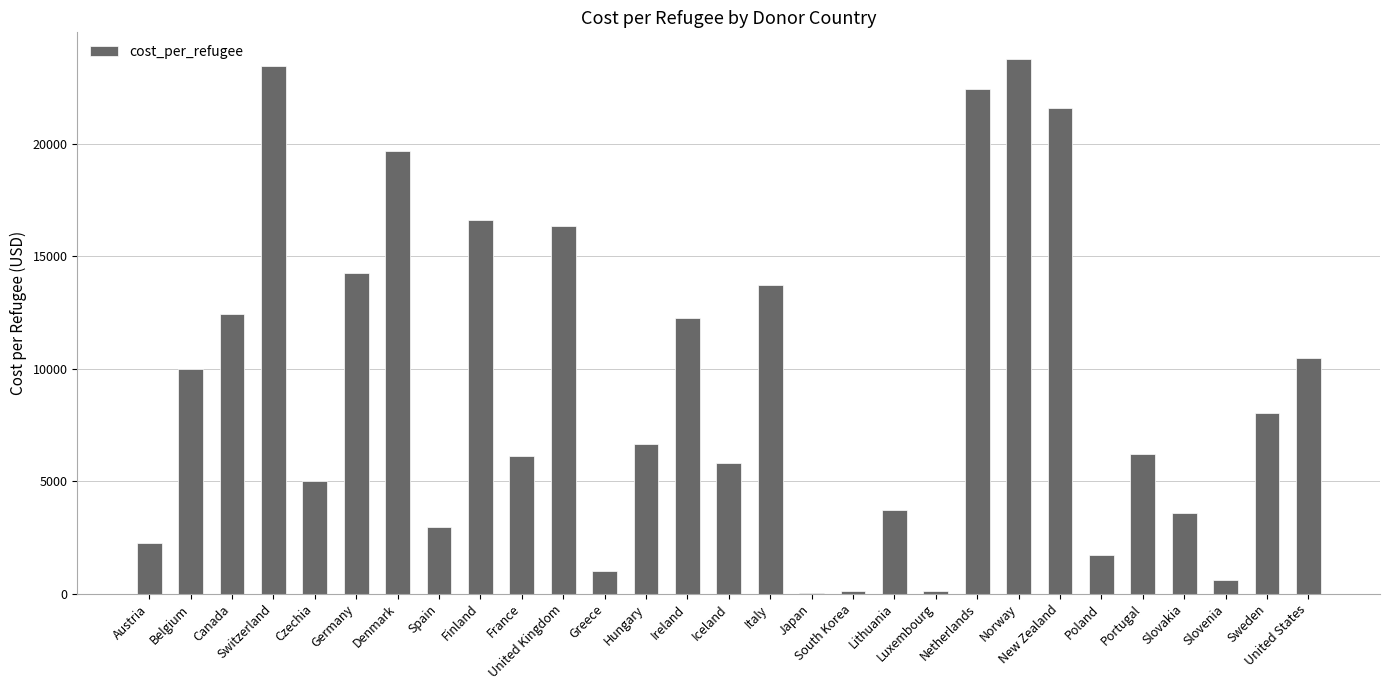

What is the difference between the values at Canada and Slovenia?

11803.4